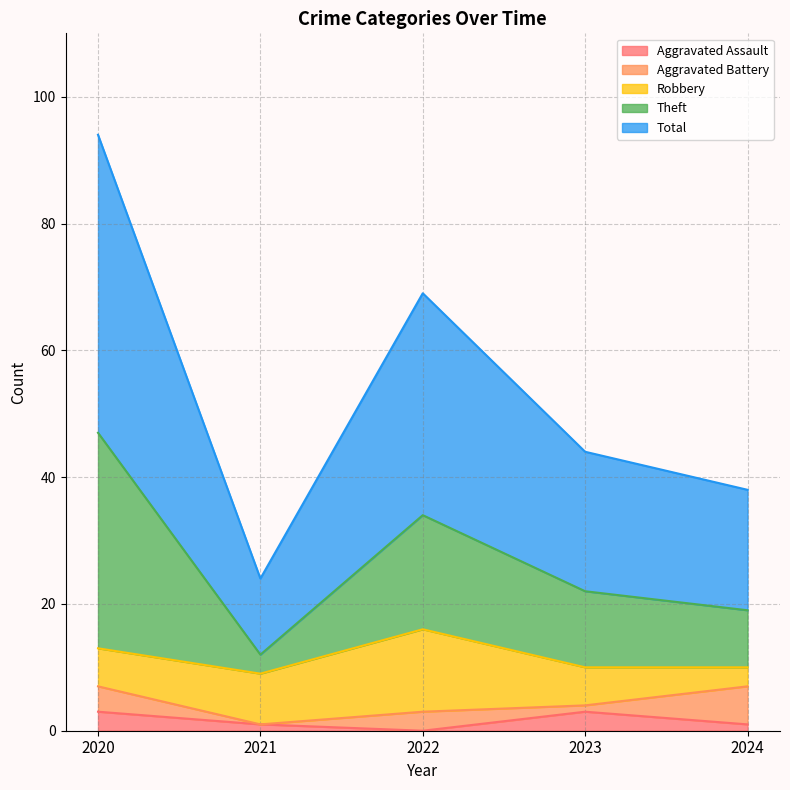

How many data points in Aggravated Assault are above 1?

2